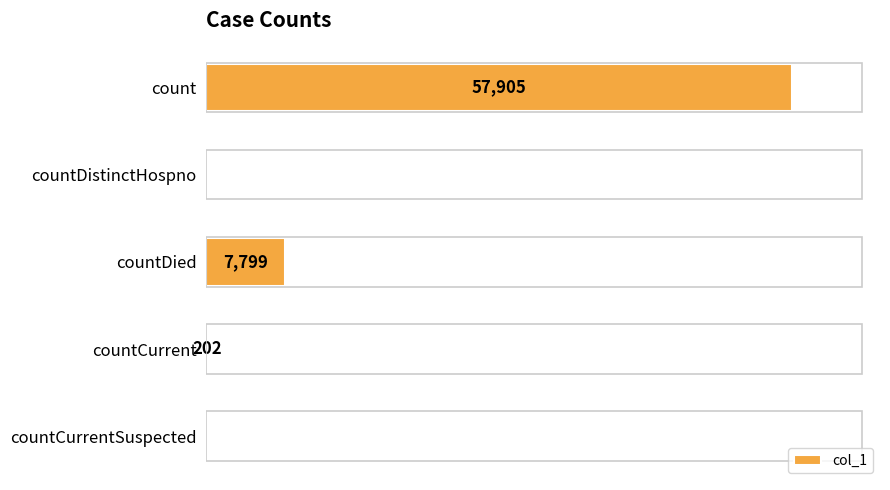

Between count and countDied, which is larger?

count